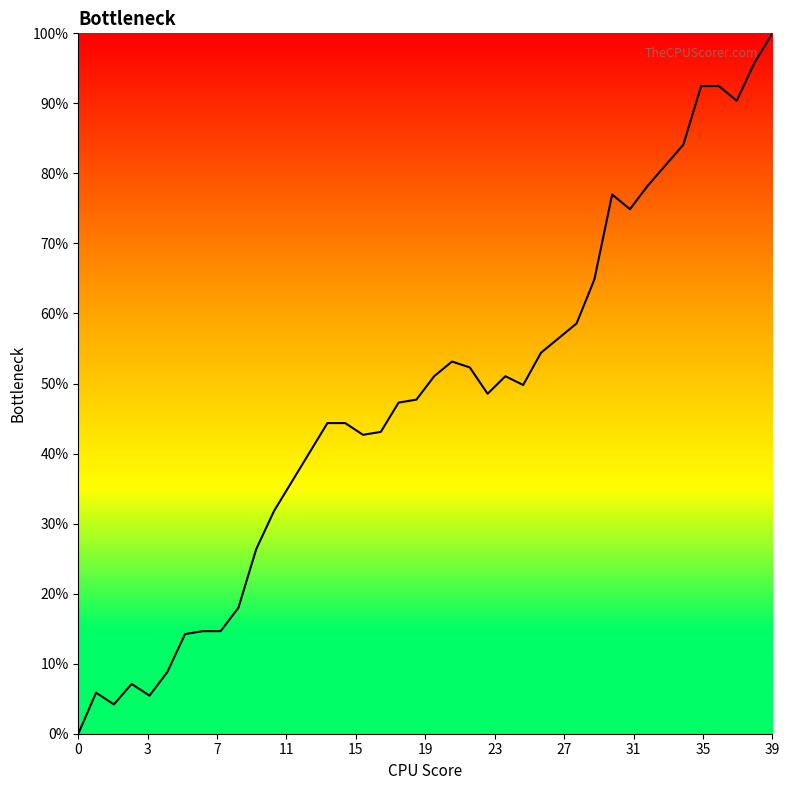

What is the difference between the maximum and minimum values?

100.0